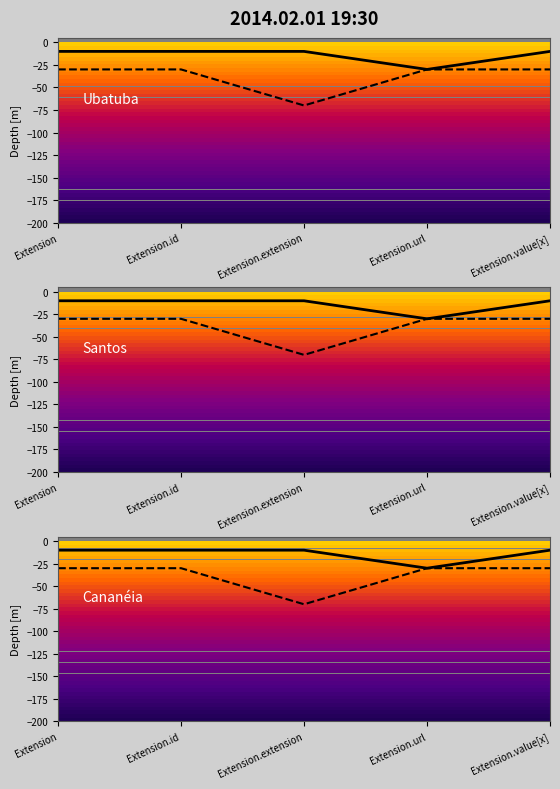

Reading left to right, extract all data points from this chart.

-30	-30	-70	-30	-30